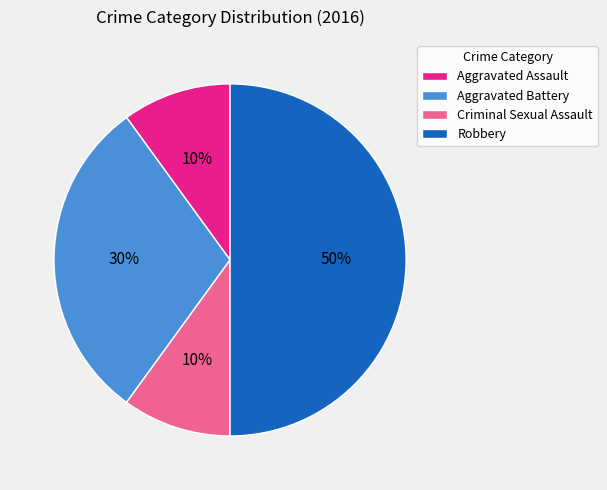

What percentage is the Criminal Sexual Assault slice, to the nearest percent?

10%